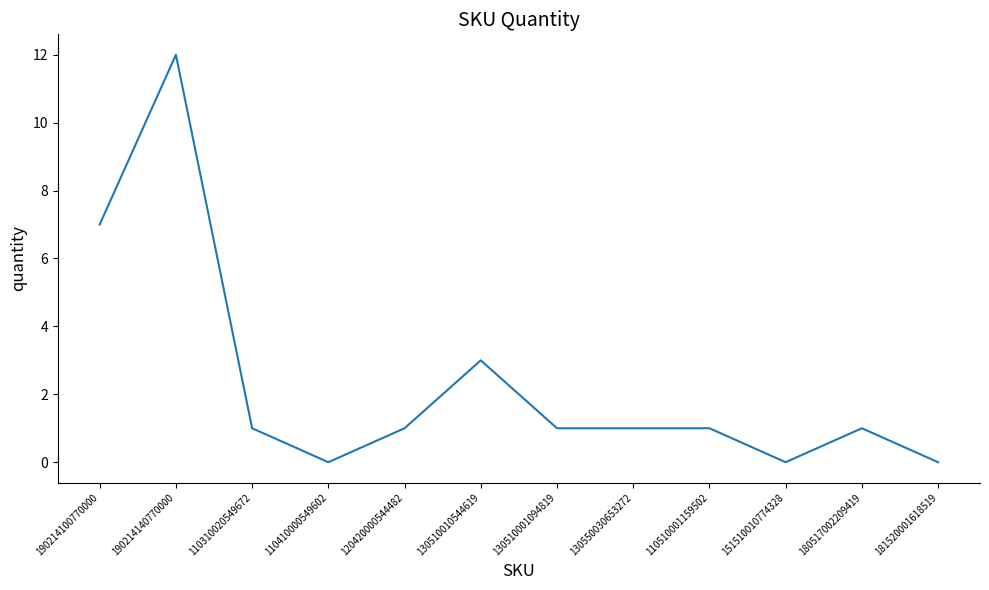

What is the average value?

2